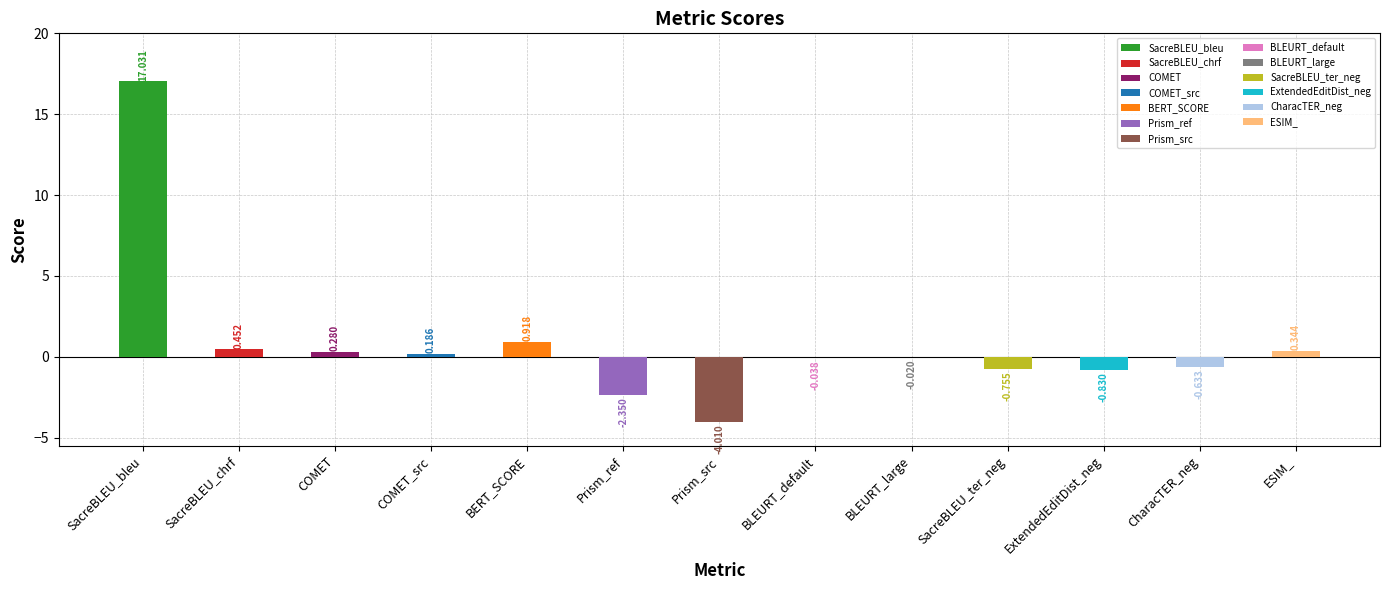

Are the bars horizontal?

No